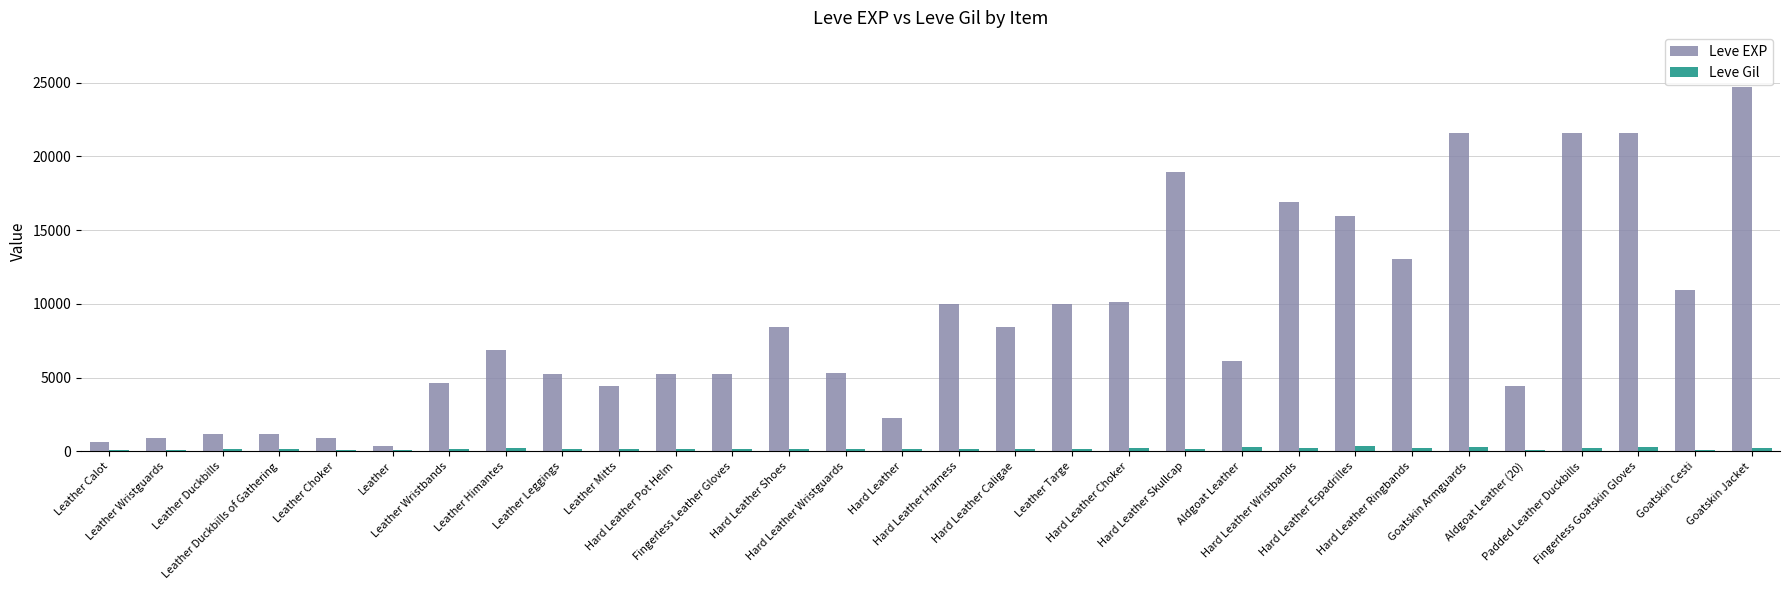

At which category is the sum across all series the highest?

Goatskin Jacket